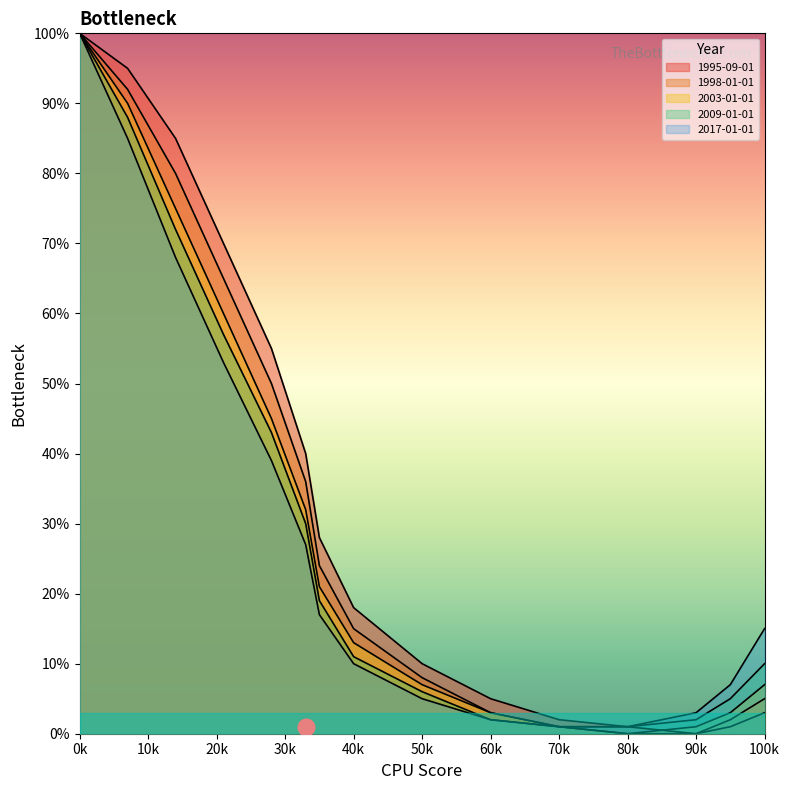

True or false: 1998-01-01 has more than 0 points higher than both neighbors.

False